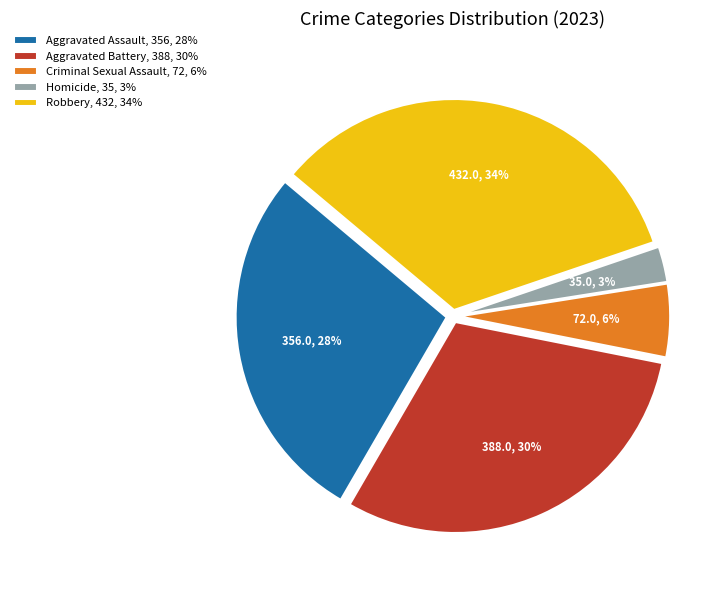

What is the largest slice in the pie chart?

Robbery